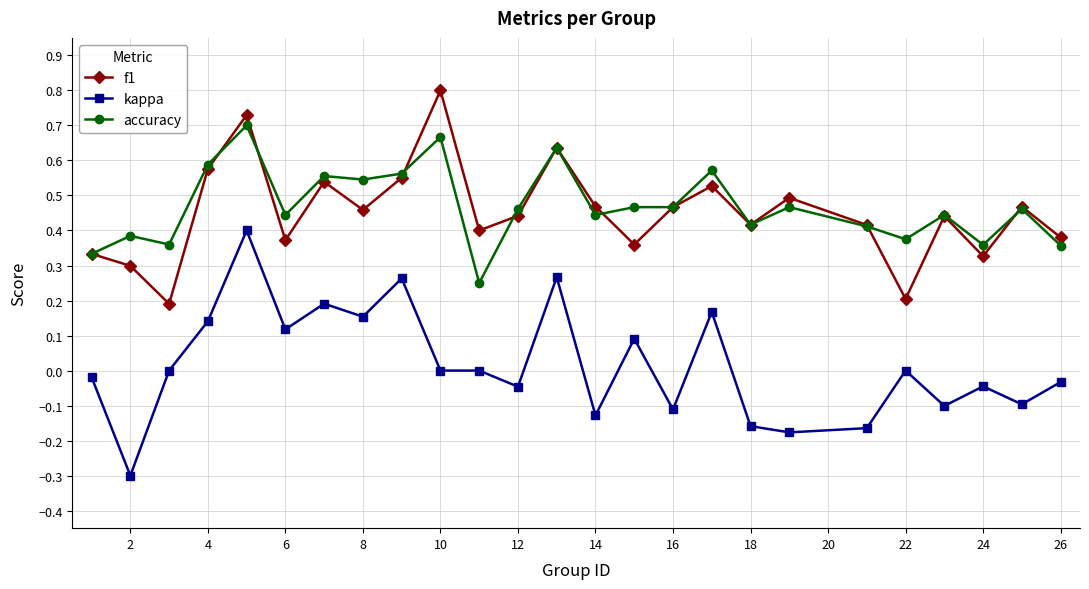

Rank the series by their maximum value, from lowest to highest.

kappa, accuracy, f1